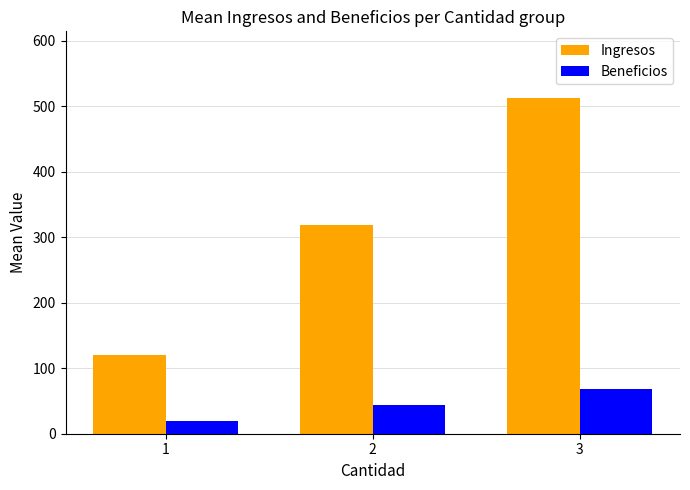

What is the value of the Ingresos bar at the 3rd from the left?

512.3